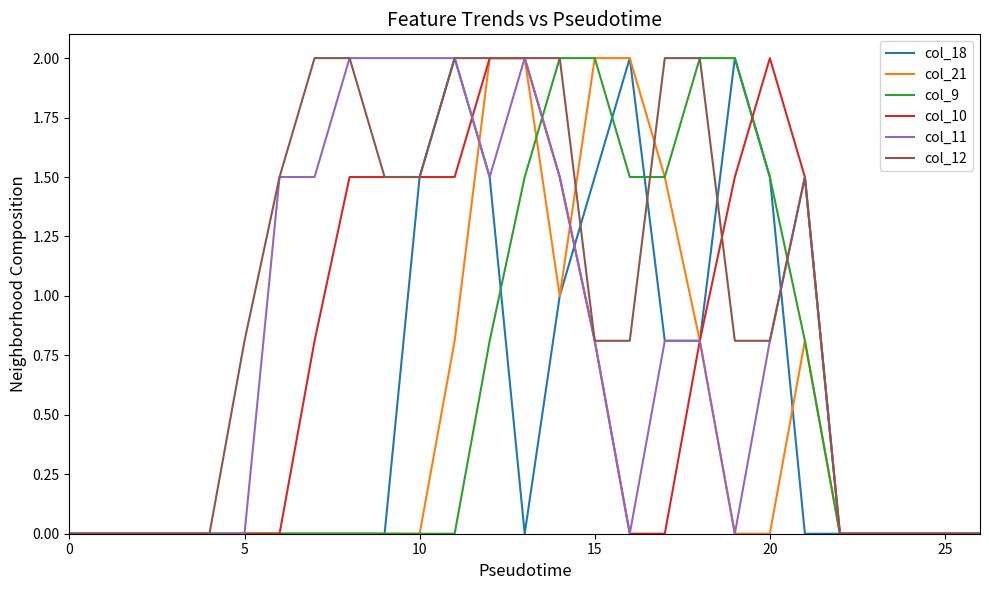

What is the highest value of the col_12 series?

2.0